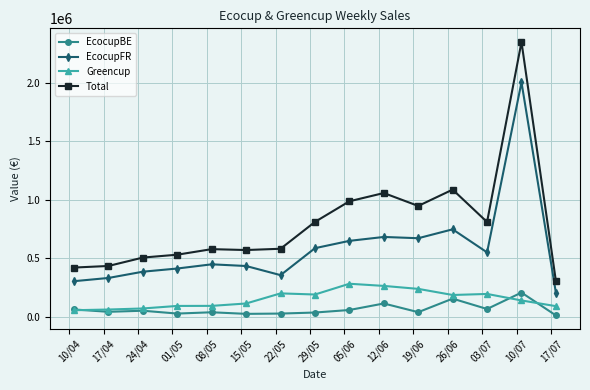

Which series has the widest spread of values?

Total